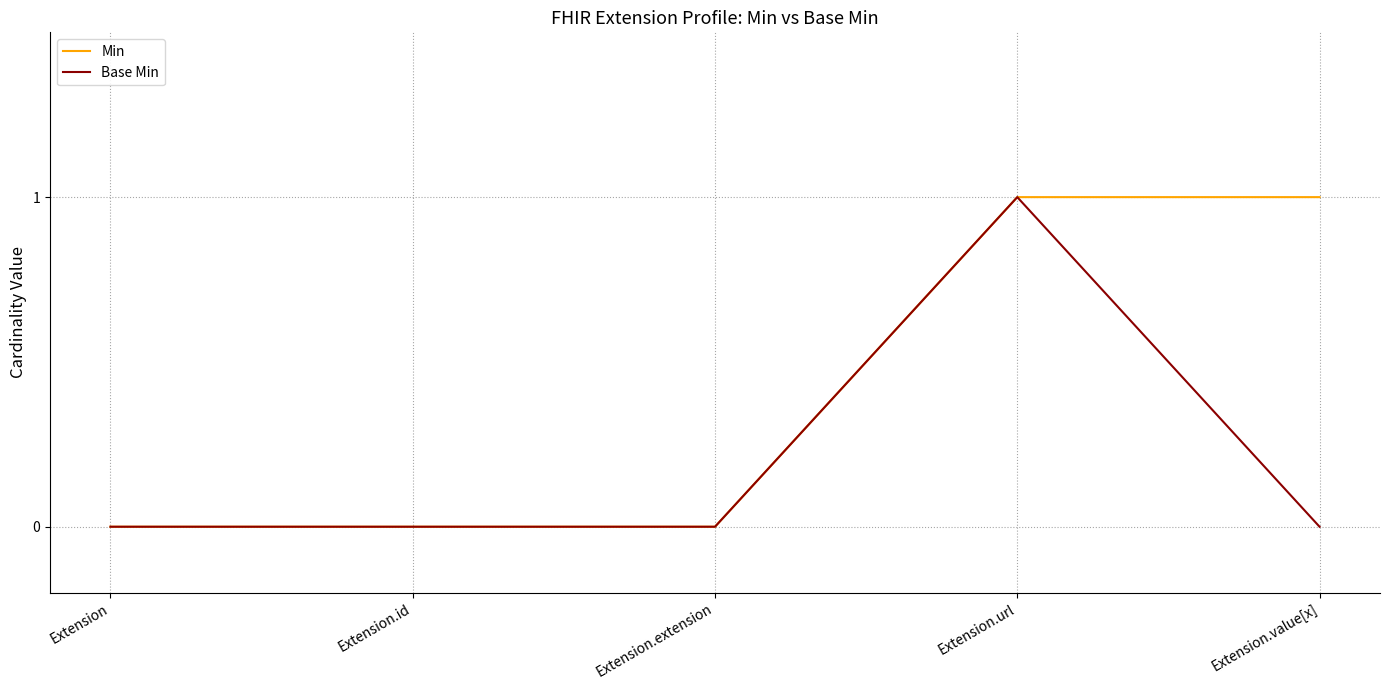

Which category has the highest value in the Base Min series?

Extension.url